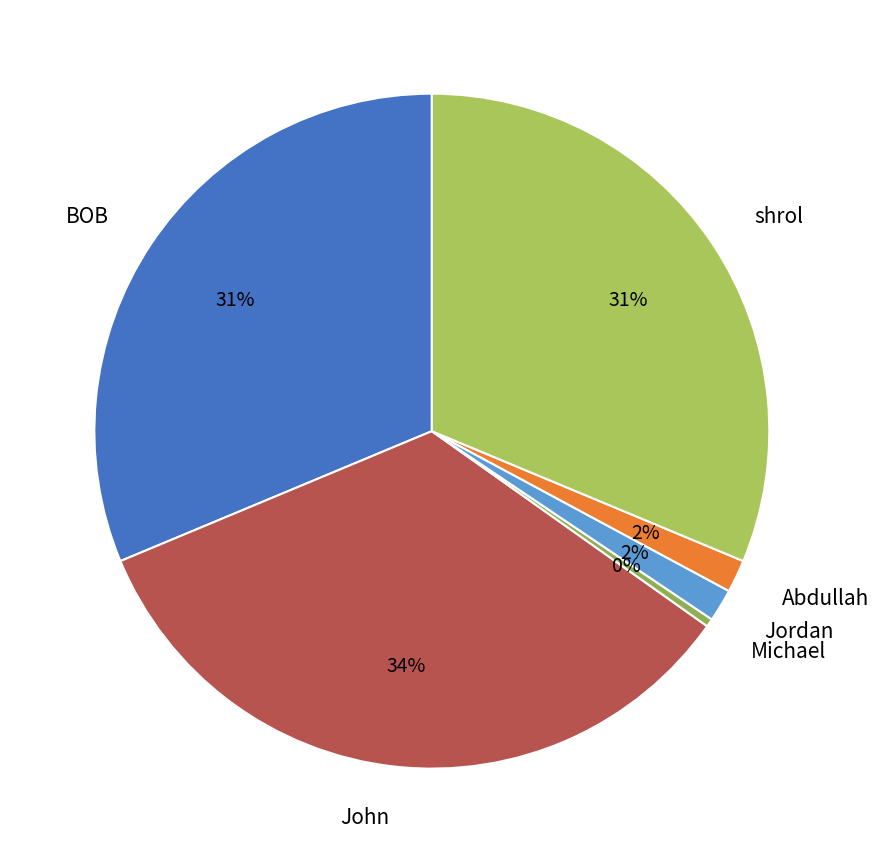

Between Michael and BOB, which is larger?

BOB